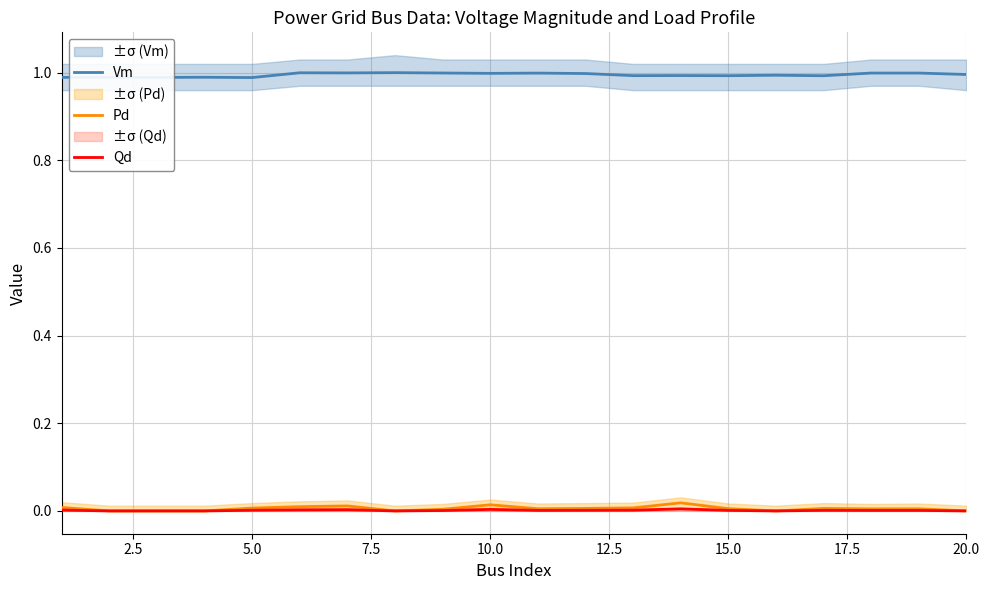

True or false: Vm and Qd intersect in this chart.

False